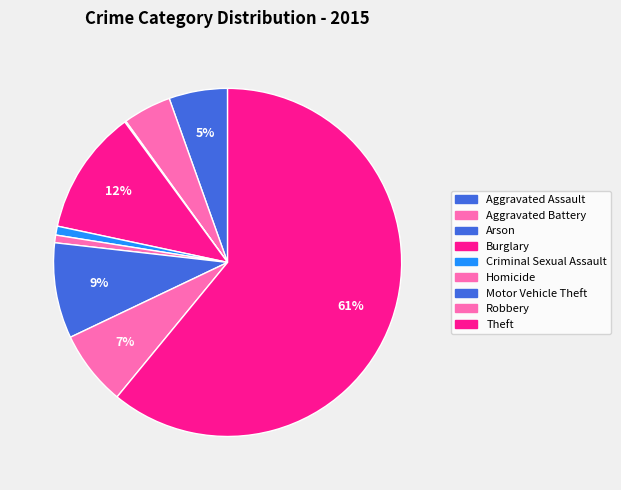

The Aggravated Assault slice represents 1% of the pie. True or false?

False